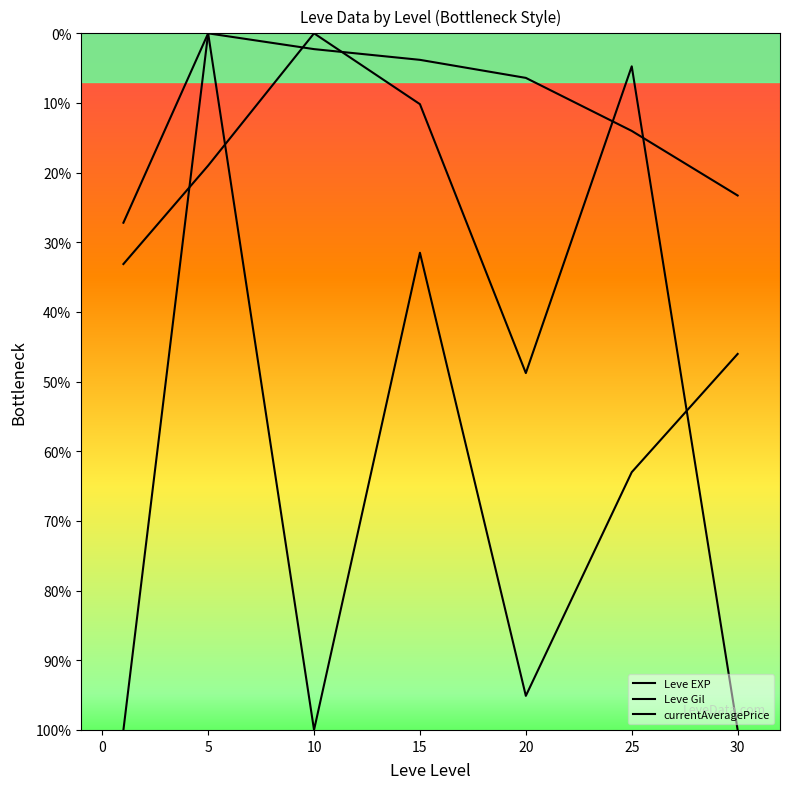

How many lines are shown in the chart?

3